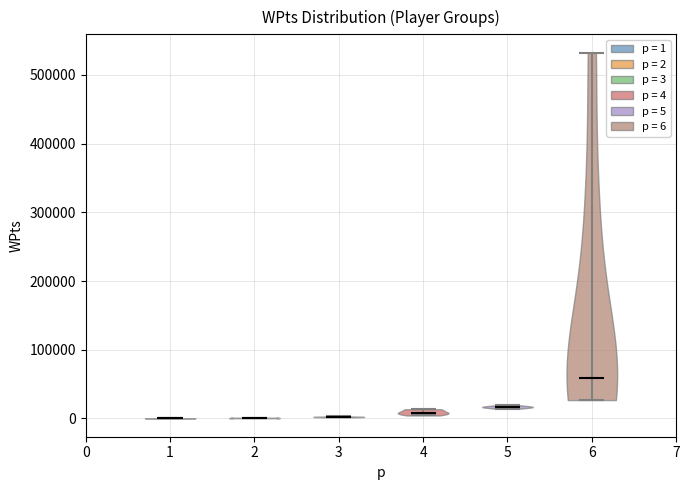

What is the highest point the violin at x = 2 reaches on the y-axis? The values are not printed on the chart, so give them approximately, as read against the axis.

0